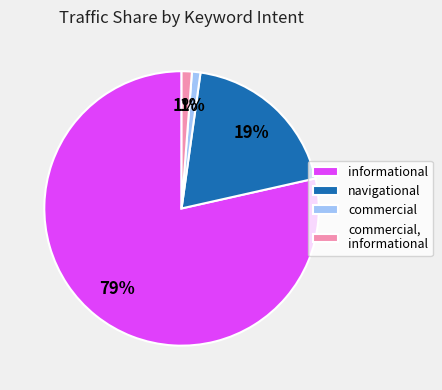

The commercial, informational slice represents 1% of the pie. True or false?

True